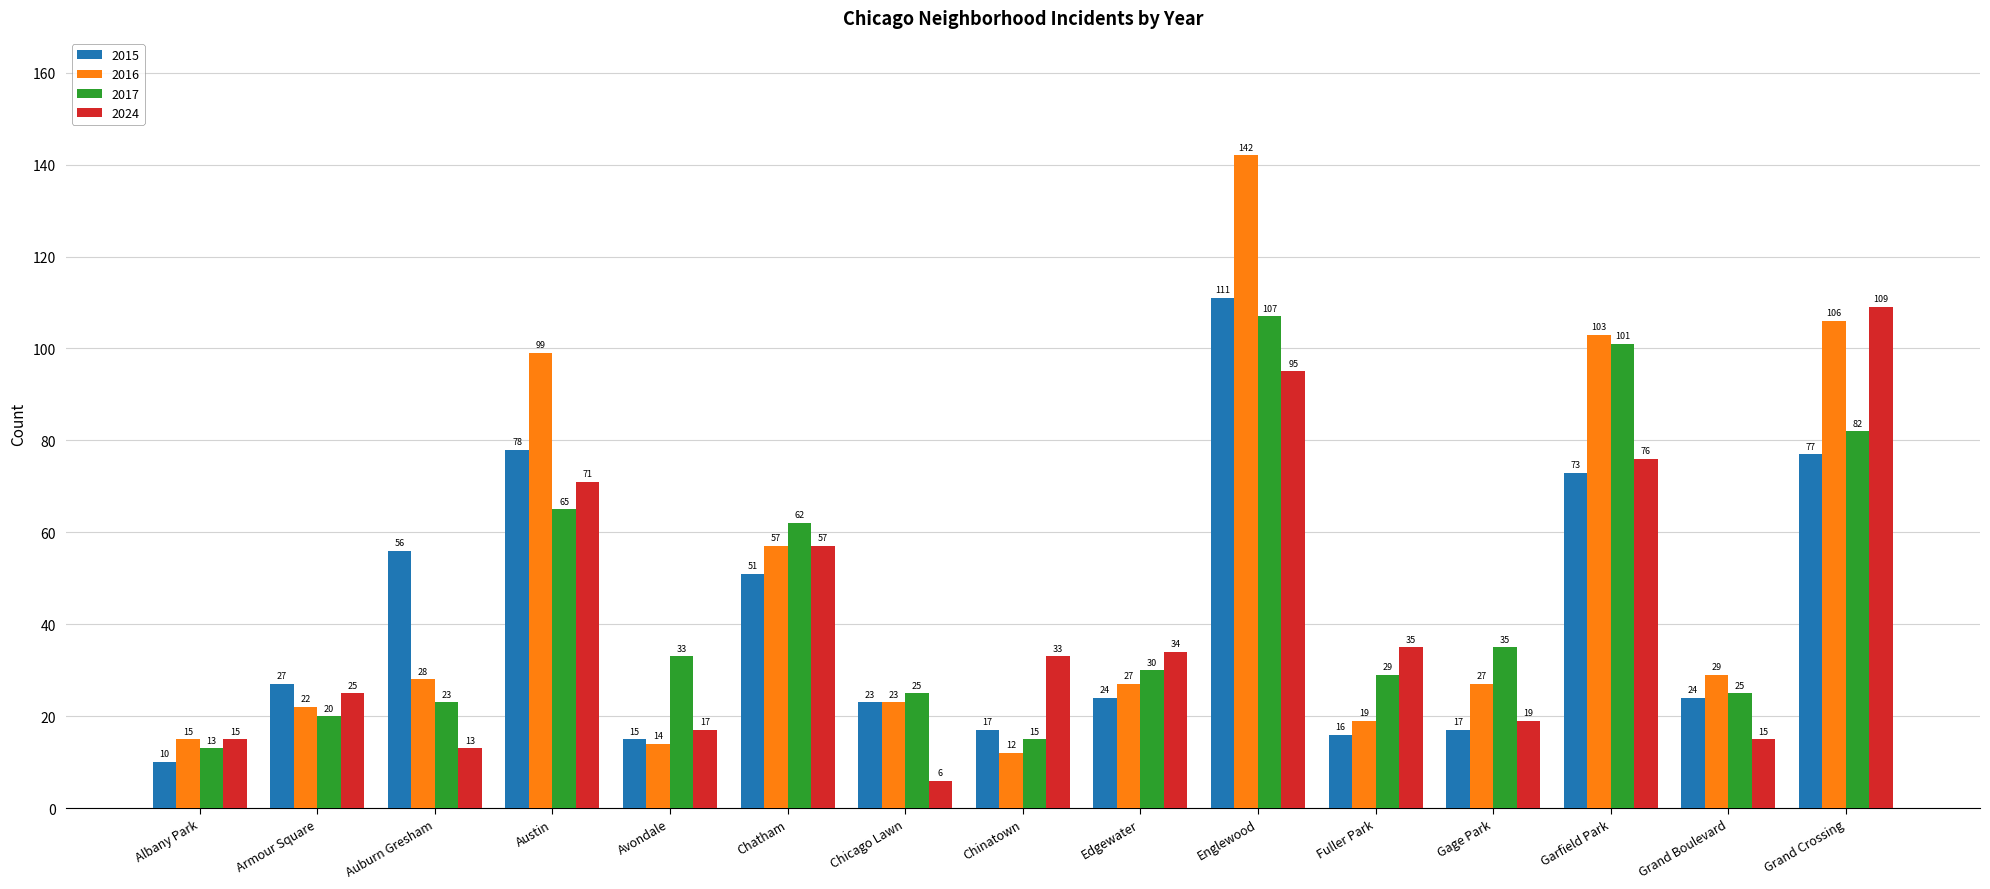

Reading left to right, what are all the values shown in this chart?

2015: Albany Park=10	Armour Square=27	Auburn Gresham=56	Austin=78	Avondale=15	Chatham=51	Chicago Lawn=23	Chinatown=17	Edgewater=24	Englewood=111	Fuller Park=16	Gage Park=17	Garfield Park=73	Grand Boulevard=24	Grand Crossing=77
2016: Albany Park=15	Armour Square=22	Auburn Gresham=28	Austin=99	Avondale=14	Chatham=57	Chicago Lawn=23	Chinatown=12	Edgewater=27	Englewood=142	Fuller Park=19	Gage Park=27	Garfield Park=103	Grand Boulevard=29	Grand Crossing=106
2017: Albany Park=13	Armour Square=20	Auburn Gresham=23	Austin=65	Avondale=33	Chatham=62	Chicago Lawn=25	Chinatown=15	Edgewater=30	Englewood=107	Fuller Park=29	Gage Park=35	Garfield Park=101	Grand Boulevard=25	Grand Crossing=82
2024: Albany Park=15	Armour Square=25	Auburn Gresham=13	Austin=71	Avondale=17	Chatham=57	Chicago Lawn=6	Chinatown=33	Edgewater=34	Englewood=95	Fuller Park=35	Gage Park=19	Garfield Park=76	Grand Boulevard=15	Grand Crossing=109